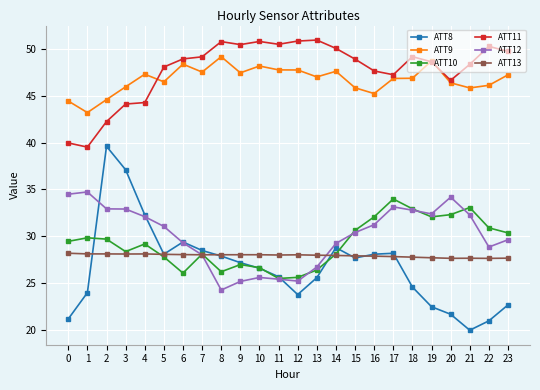

What is the sum of all ATT11 values?

1146.8